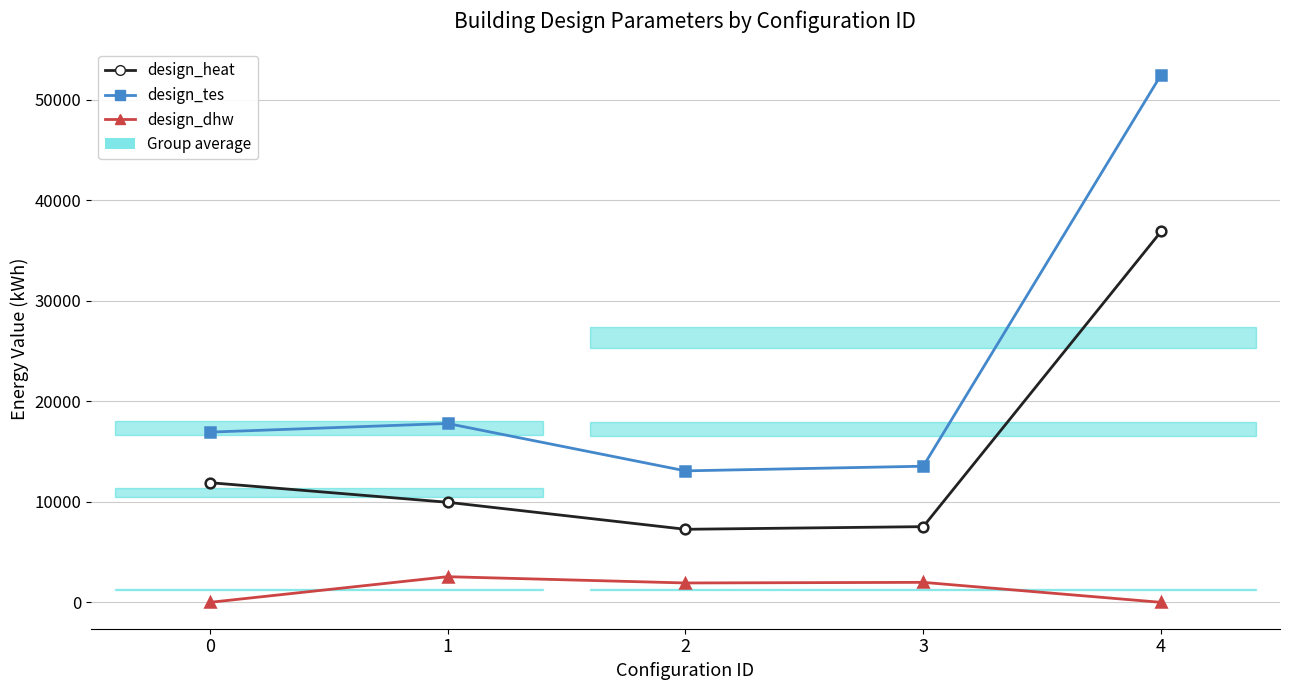

The design_heat series shows 36903 at 4. True or false?

True